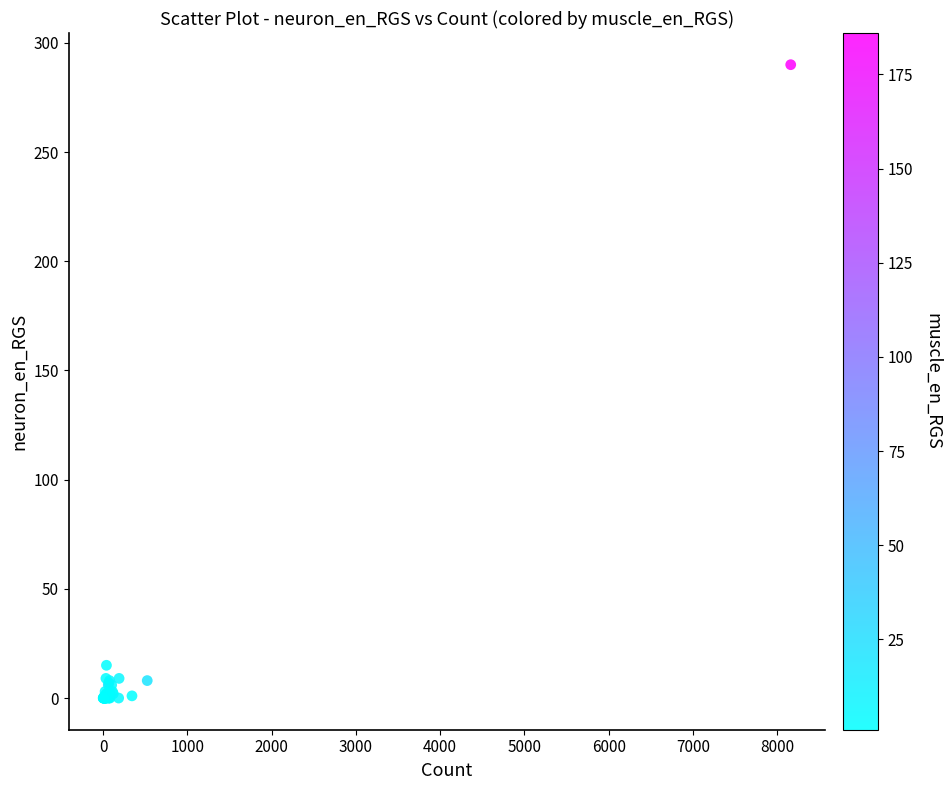

What Y value in the scatter plot is closest to 145?

15